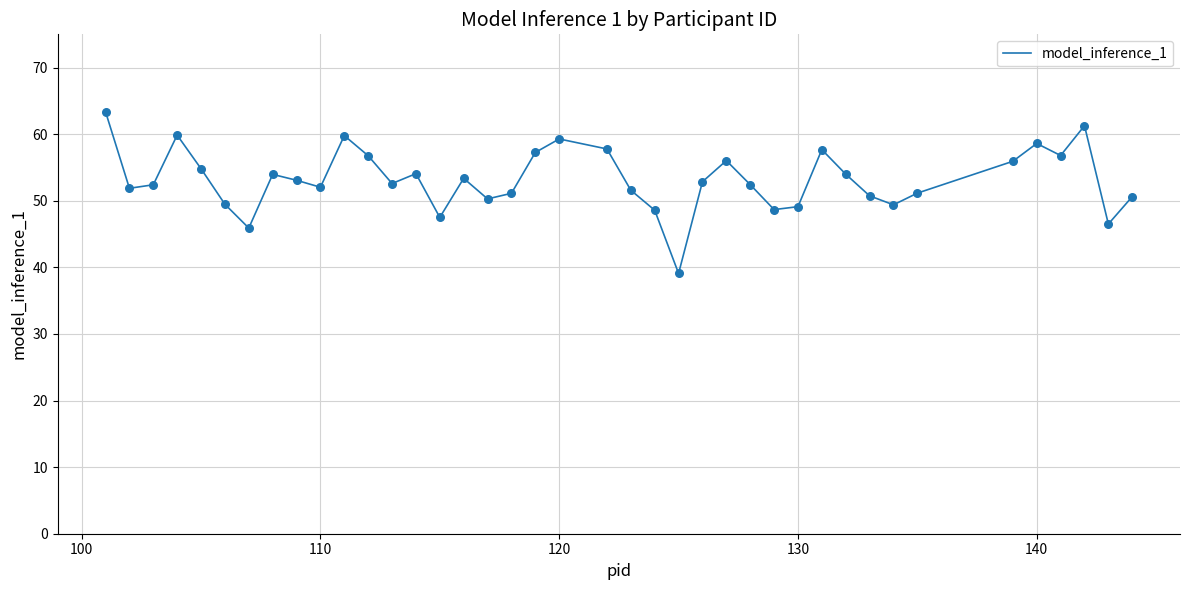

What is the minimum value shown in the chart?

39.1